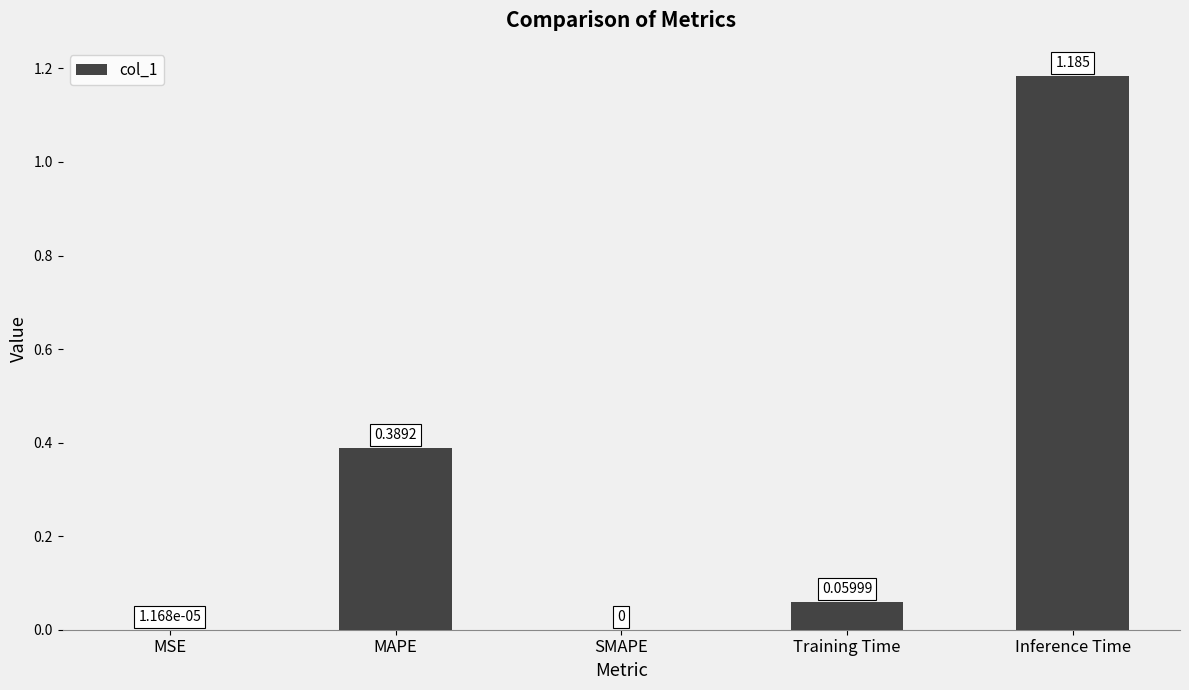

What is the change in value from MSE to Training Time?

+0.1